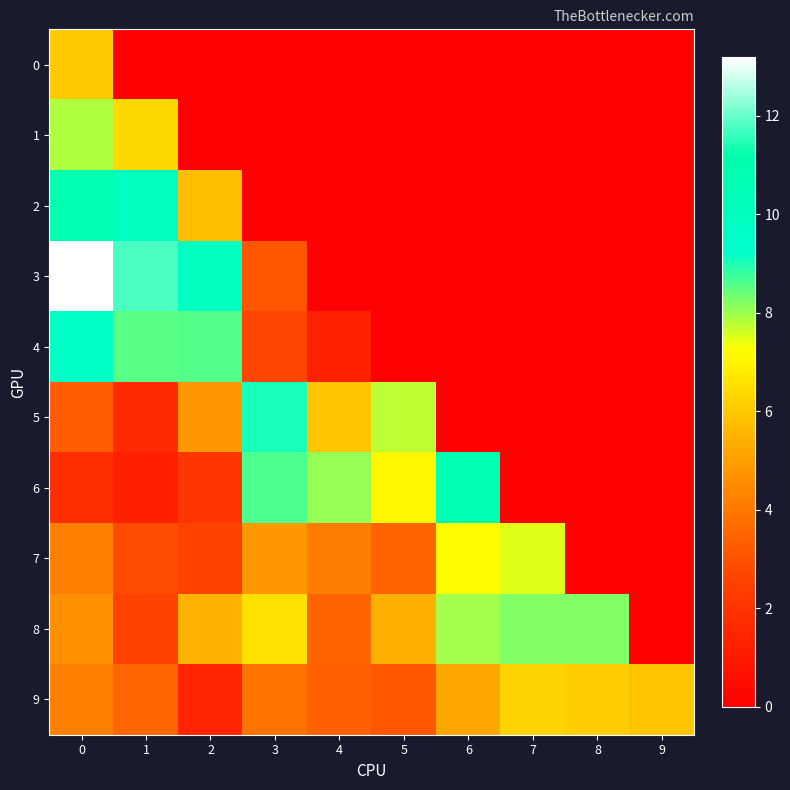

Which has a higher value, 1 or 5?

1